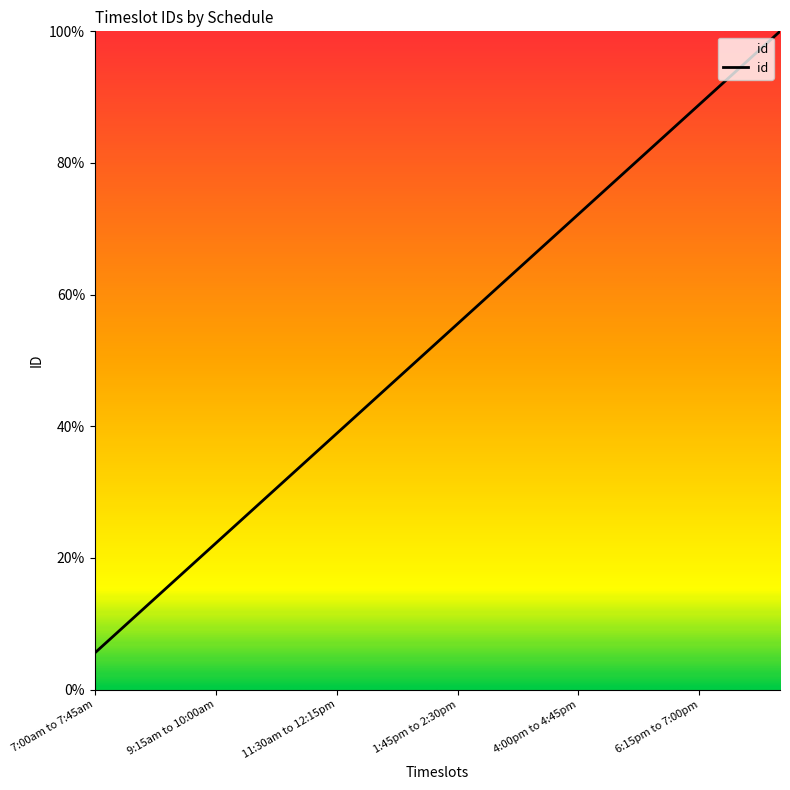

What is the minimum value shown in the chart?

5.6